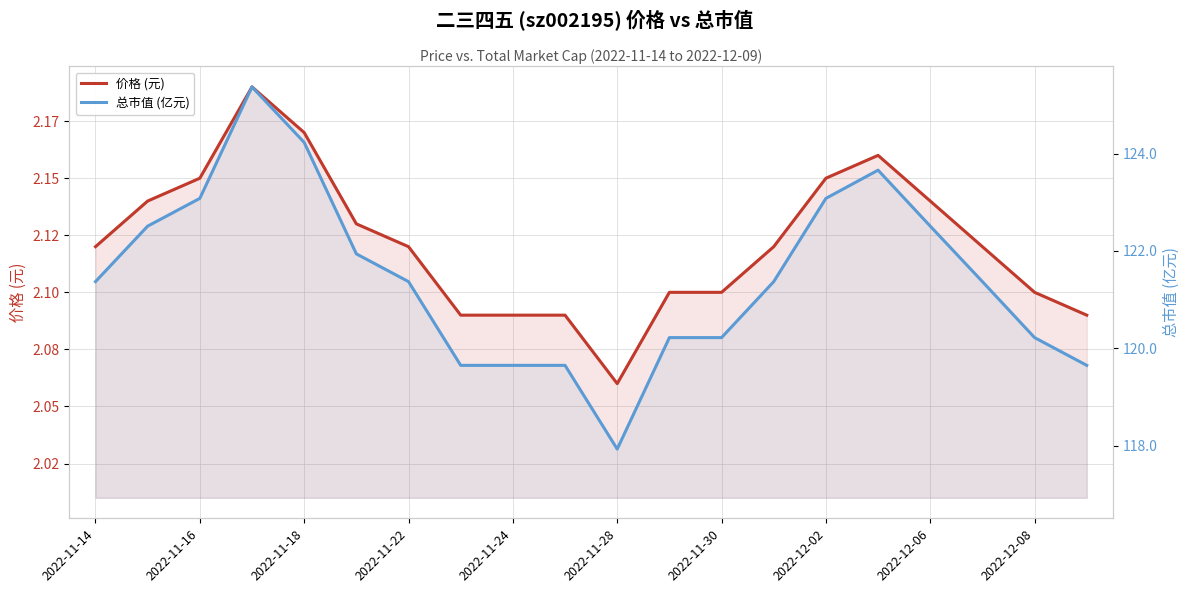

True or false: 价格 (元) and 总市值 (亿元) intersect in this chart.

False